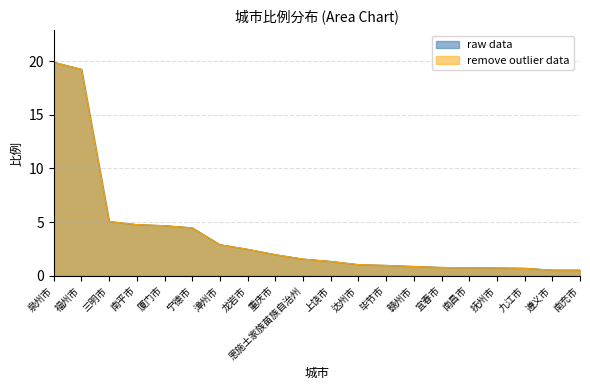

What is the ratio of the value at 漳州市 to the value at 宁德市?

0.6